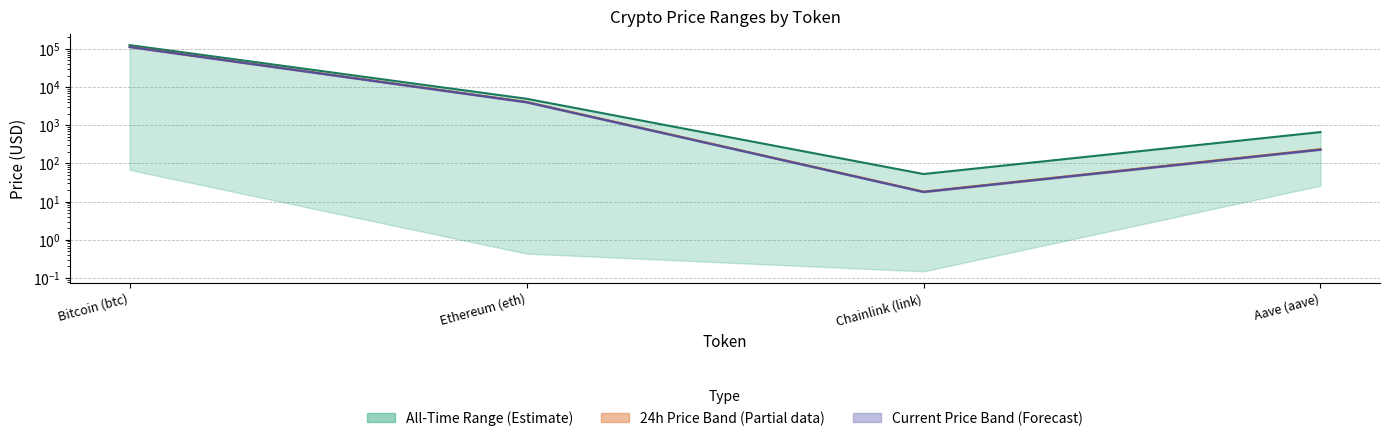

What is the average value of the All-Time High series?

32935.1